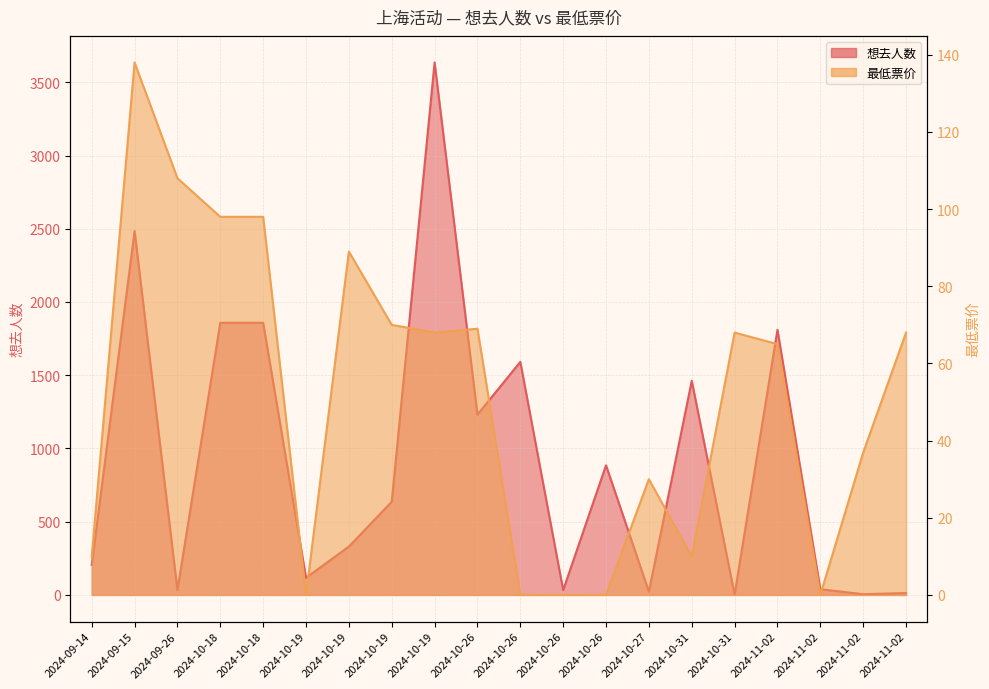

How many values in 最低票价 are above zero?

15